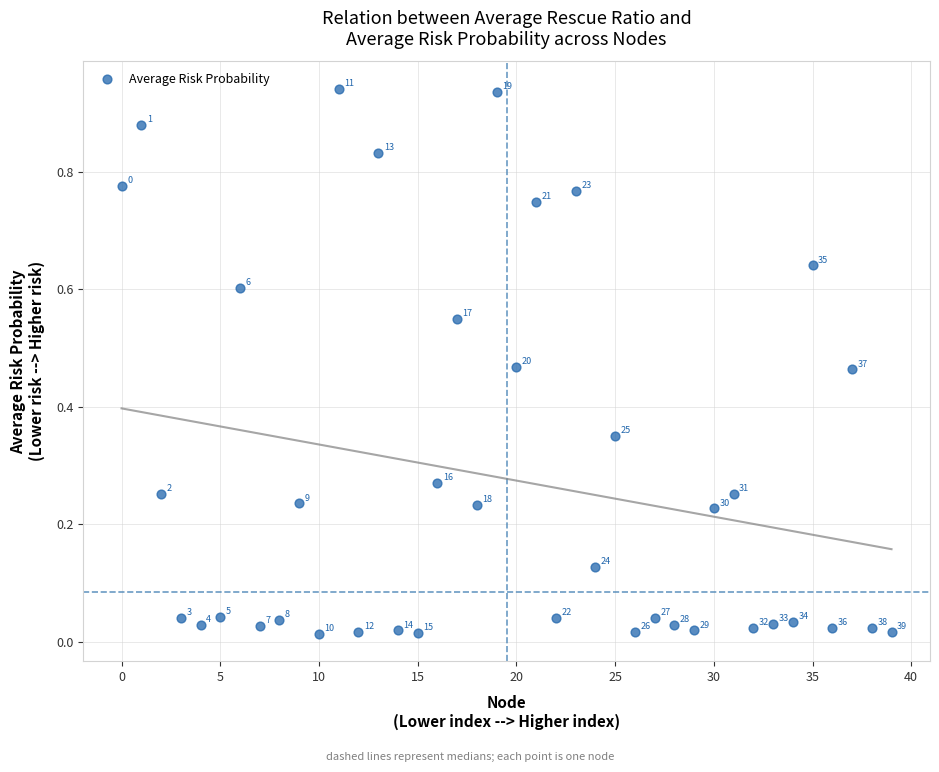

How many data points are displayed?

40